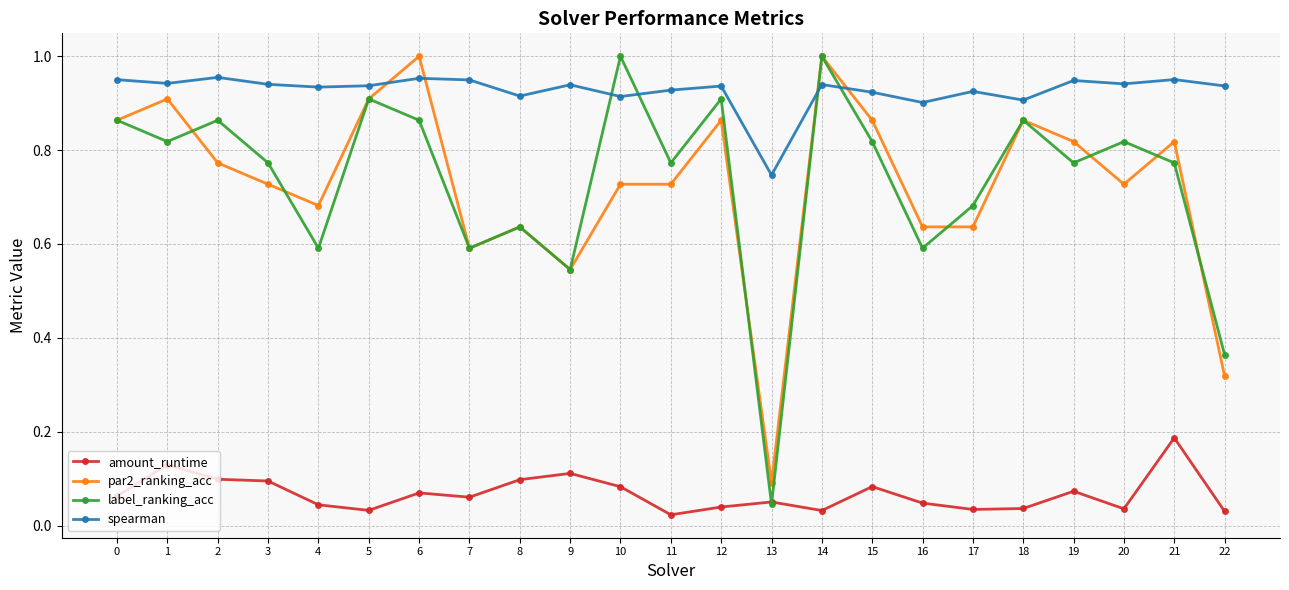

Is the value of par2_ranking_acc at 21 greater than the value of spearman at 14?

No